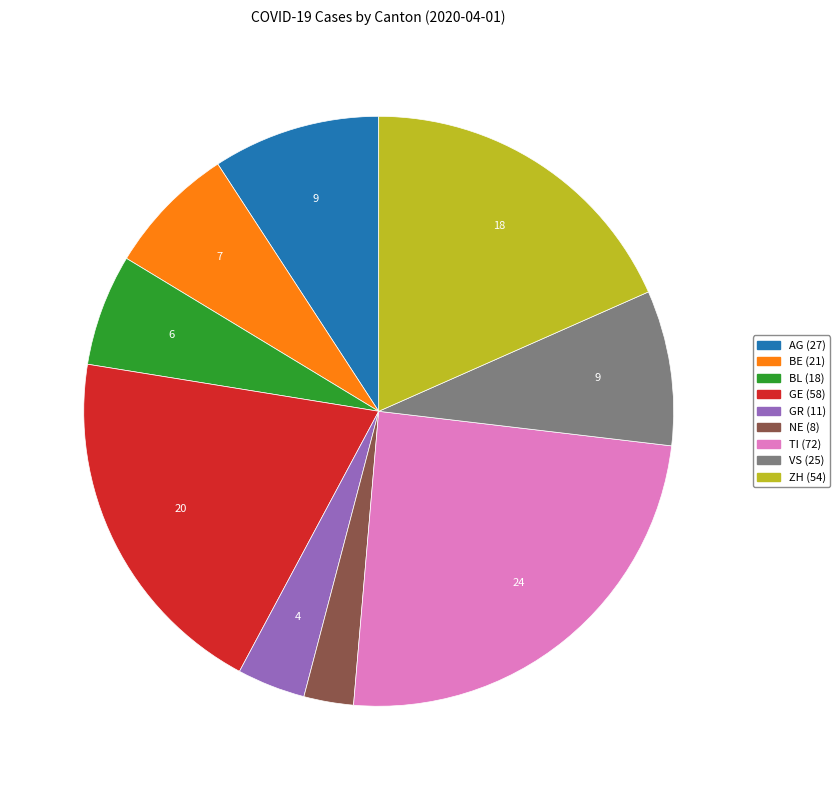

Is there any slice that represents more than half of the pie?

No